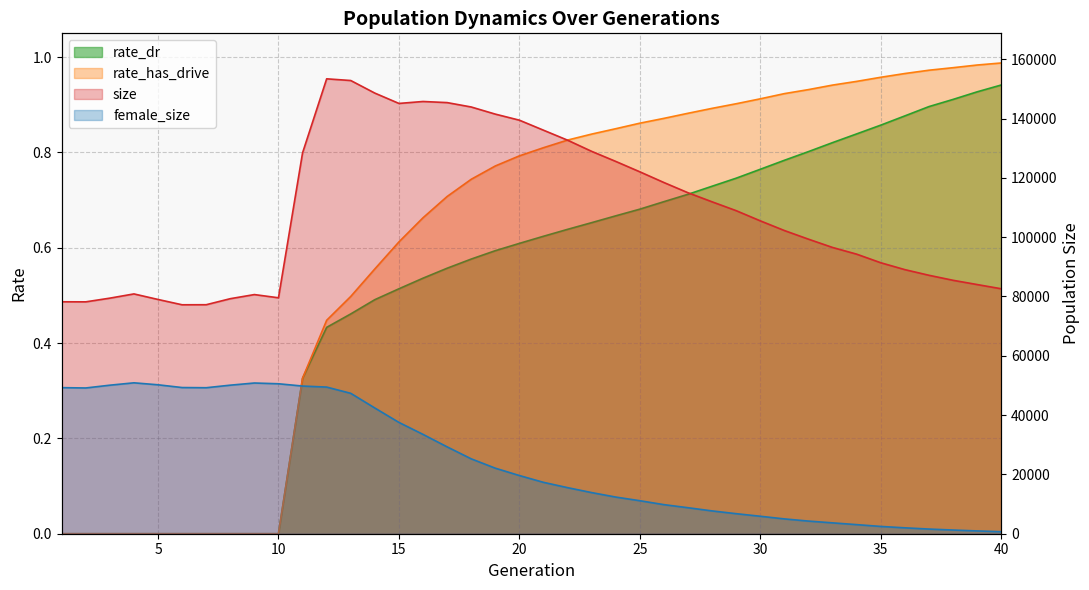

At how many categories does at least one series exceed 72052?

40